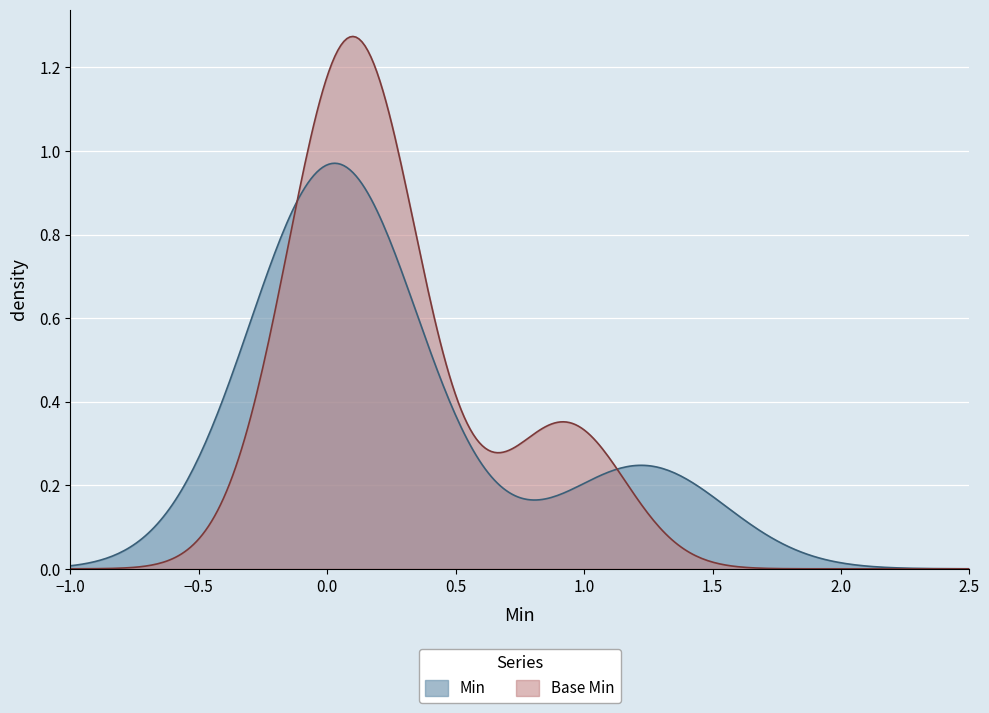

What is the highest value of the Min series?

1